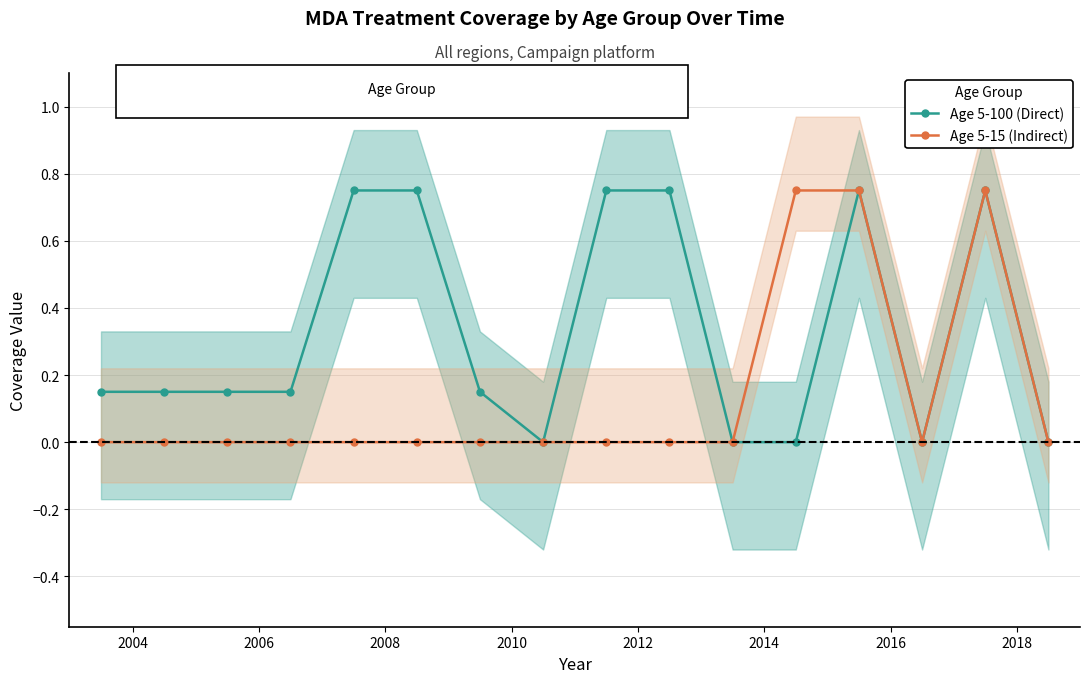

True or false: Age 5-15 (Indirect) has more than 0 interior local peaks.

True